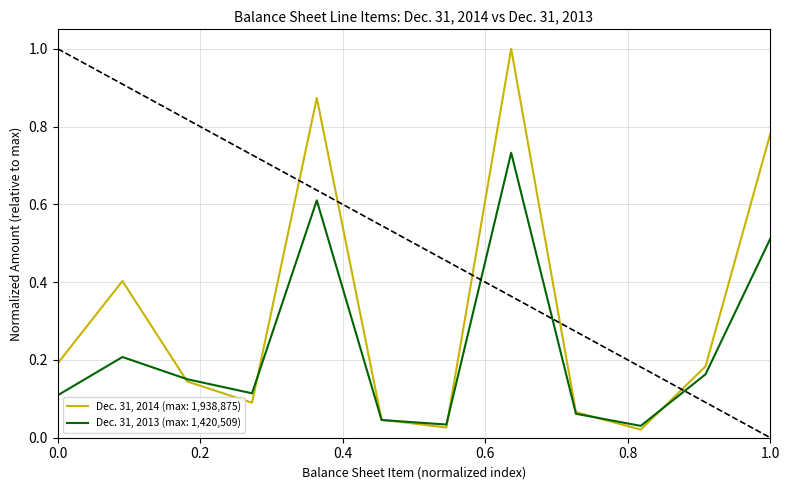

How many lines are shown in the chart?

2